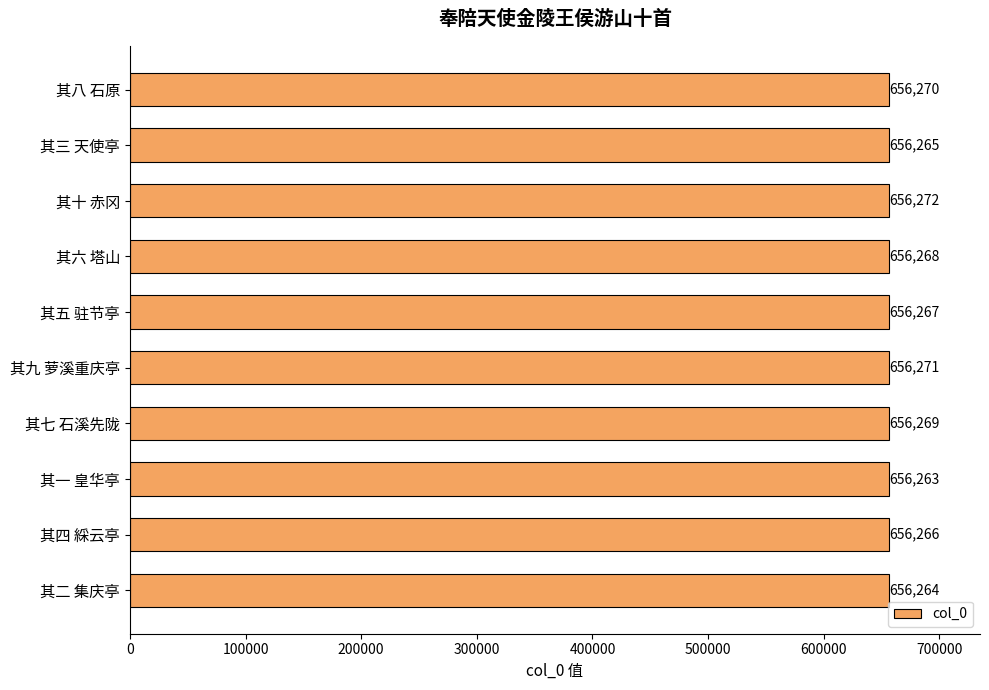

How many bars are there in total?

10